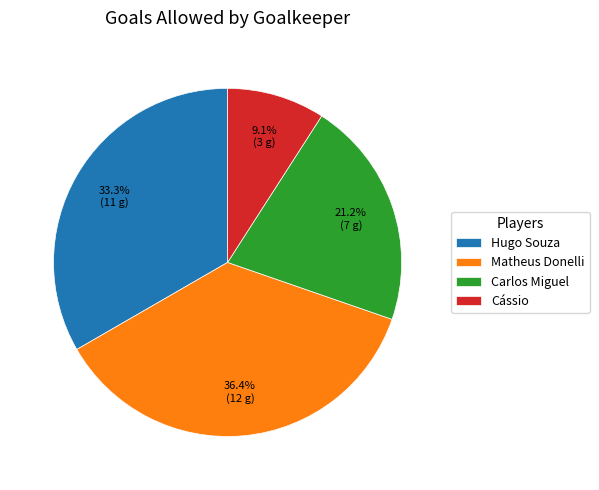

Does any single category account for the majority?

No